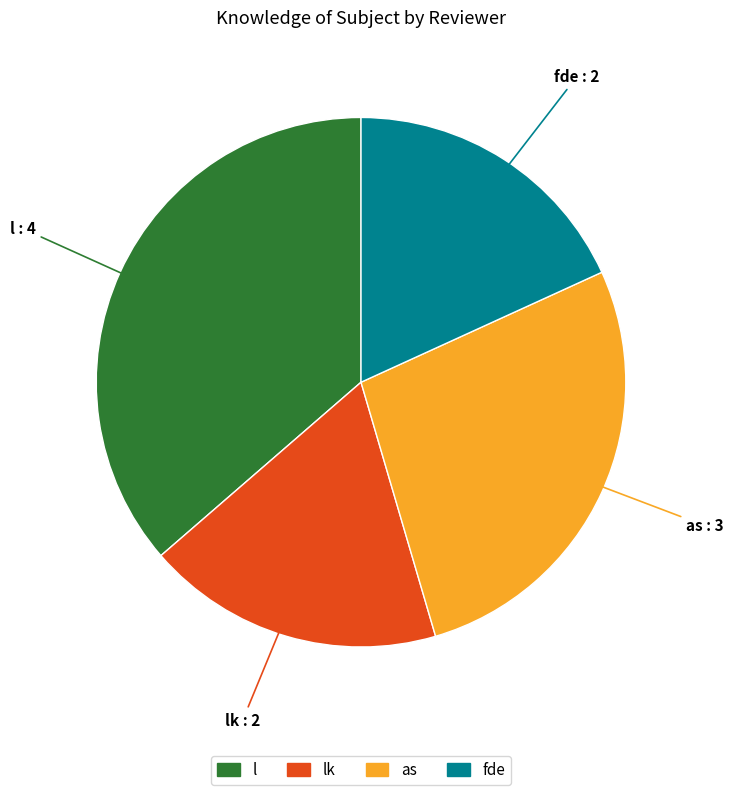

Is there a majority slice in this chart?

No